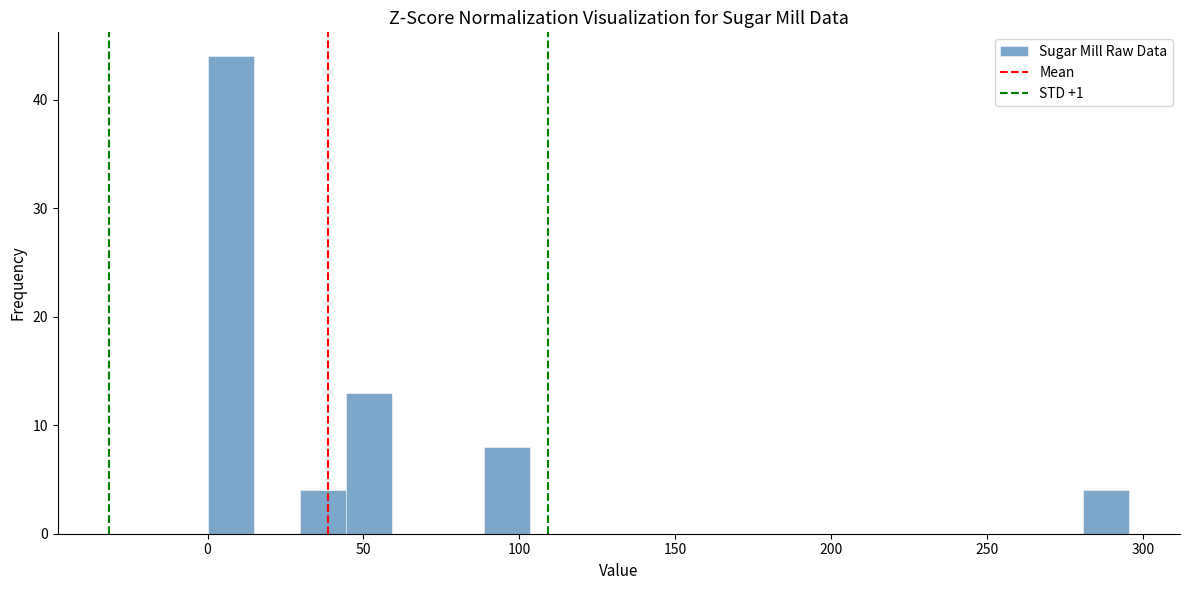

Around what value on the x-axis is the tallest bar? Give the approximate position of its centre, as read against the axis.

5